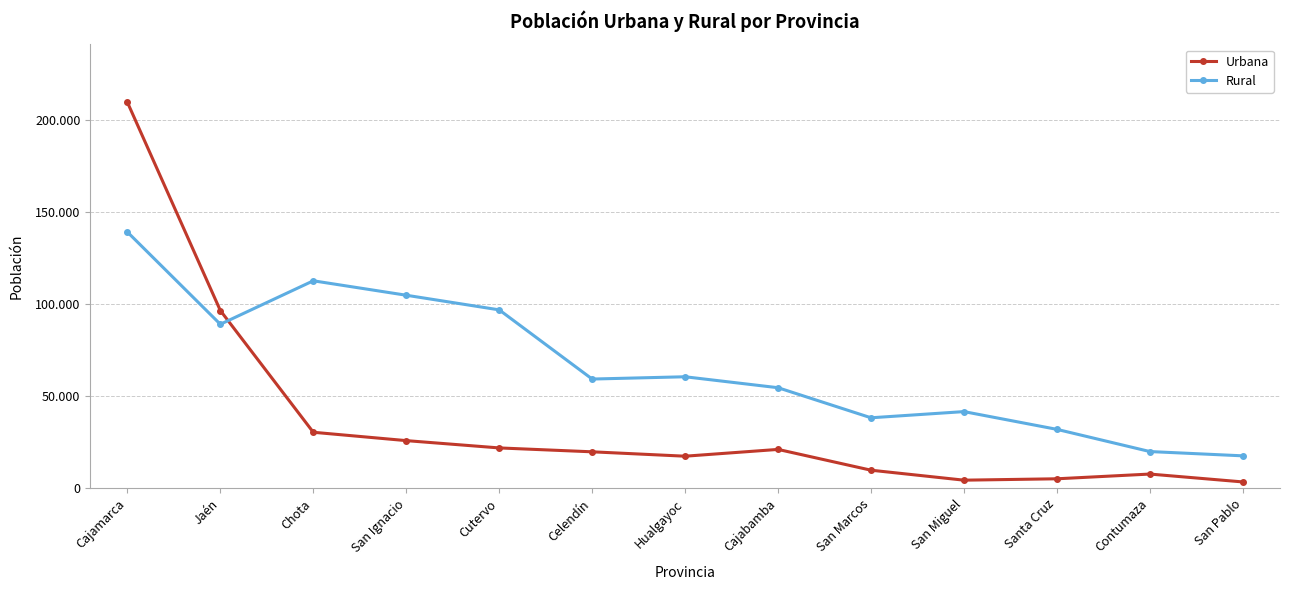

What are all the series names shown in the legend?

Urbana, Rural